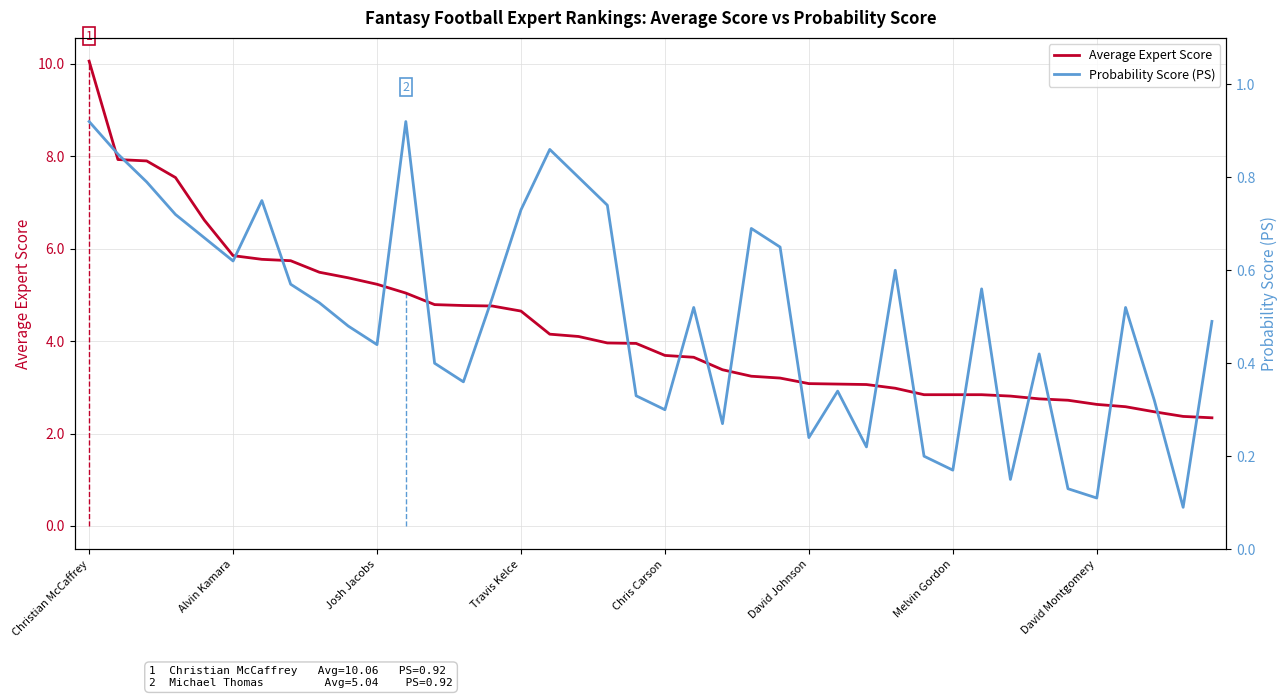

The Average Expert Score series shows 4.7 at Travis Kelce. True or false?

True